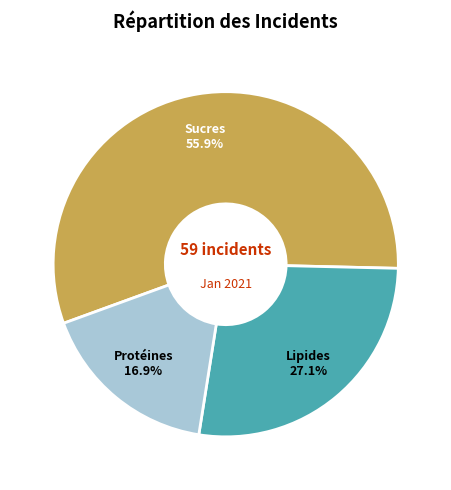

Is Sucres the majority of the pie?

Yes